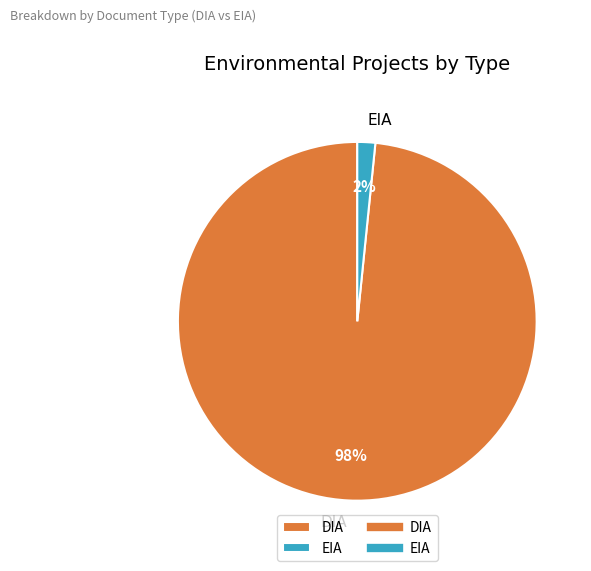

What percentage is the EIA slice, to the nearest percent?

2%